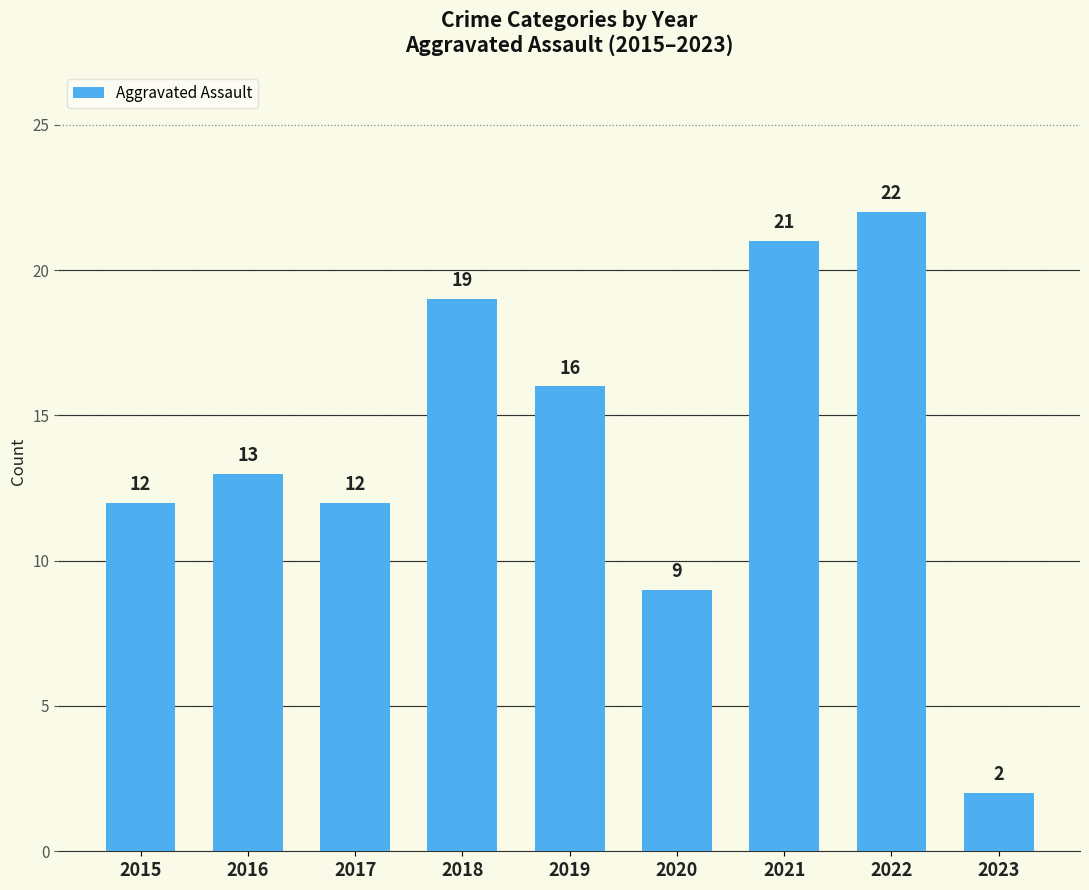

How many distinct data groups are displayed?

1